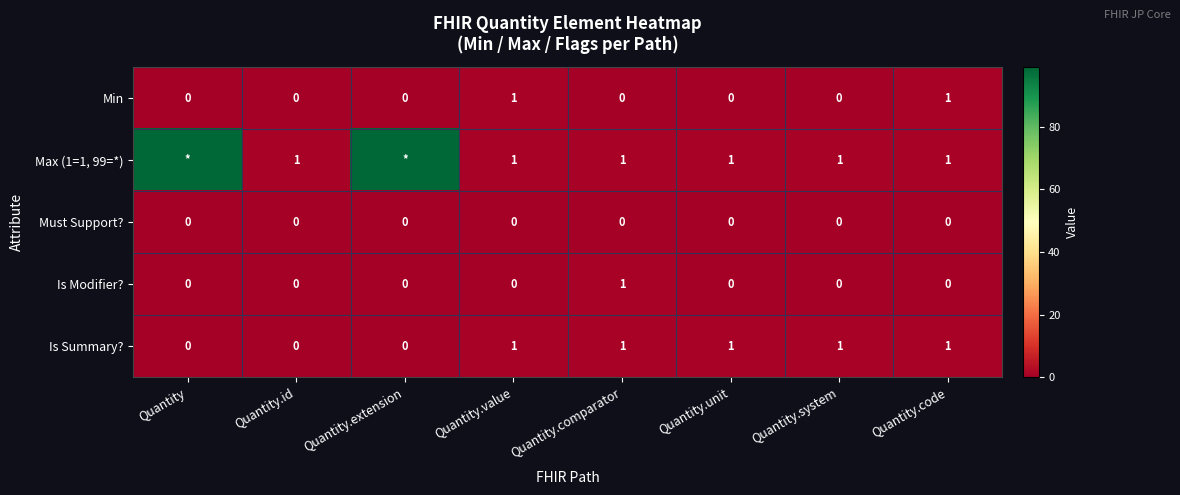

True or false: Must Support? has a value of 0 at Quantity.value.

True